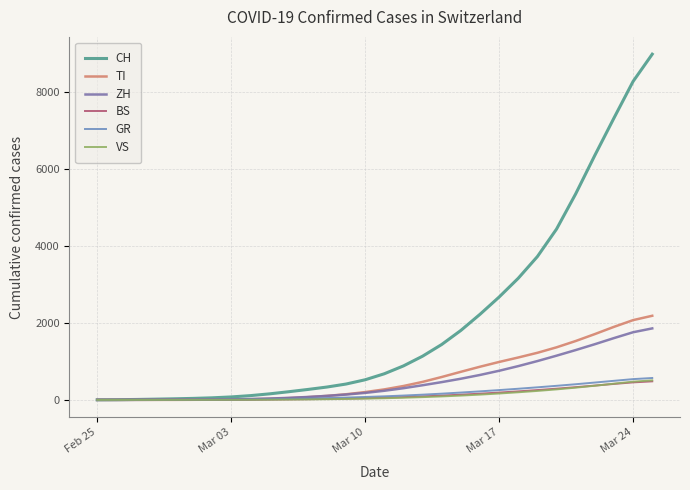

Which series has the largest range (max minus min)?

CH